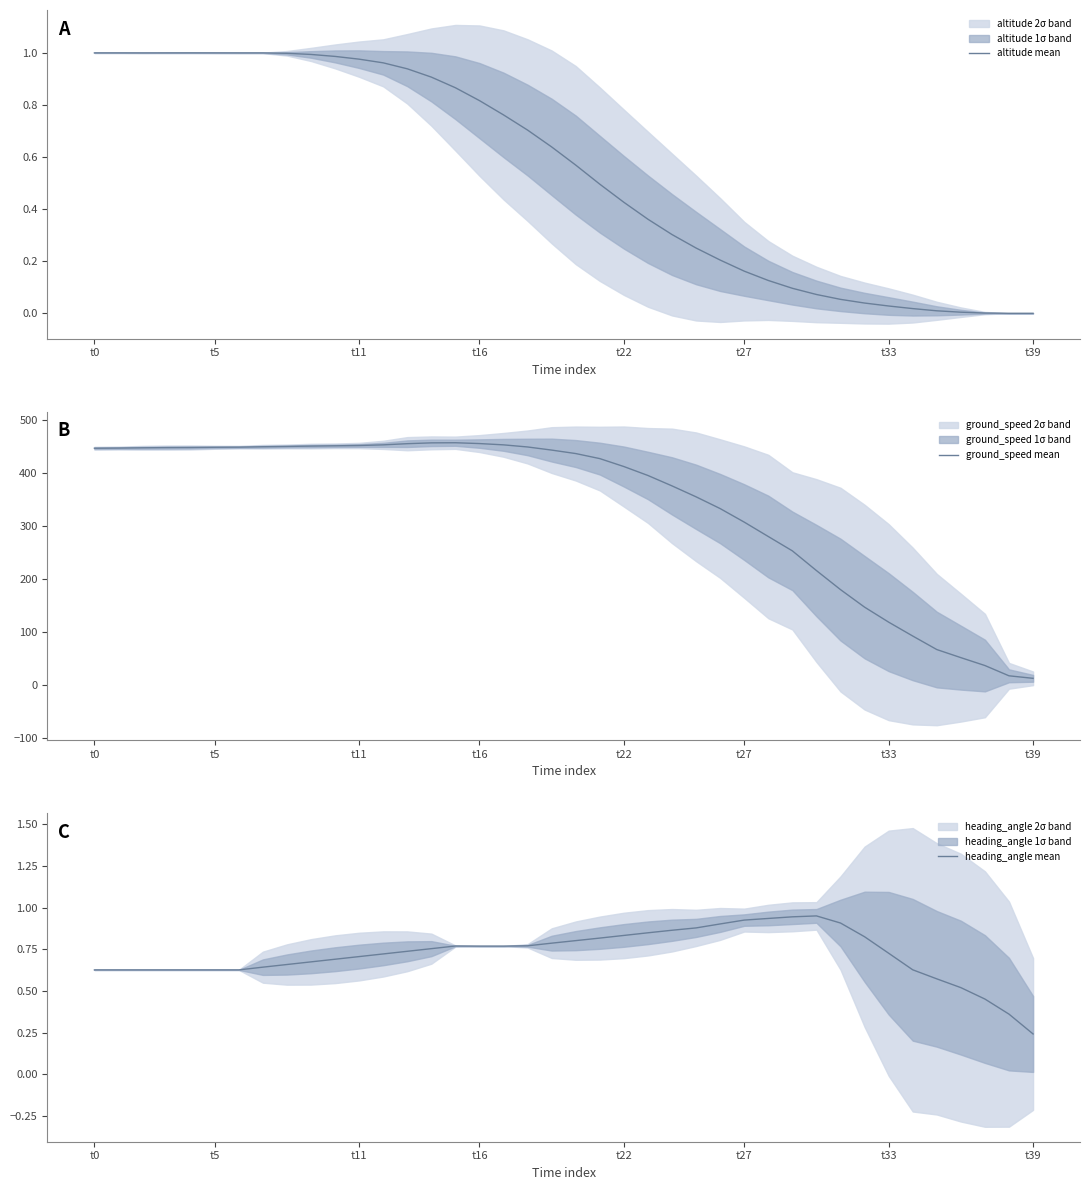

What is the difference between the maximum and minimum values in the altitude mean series?

1.0